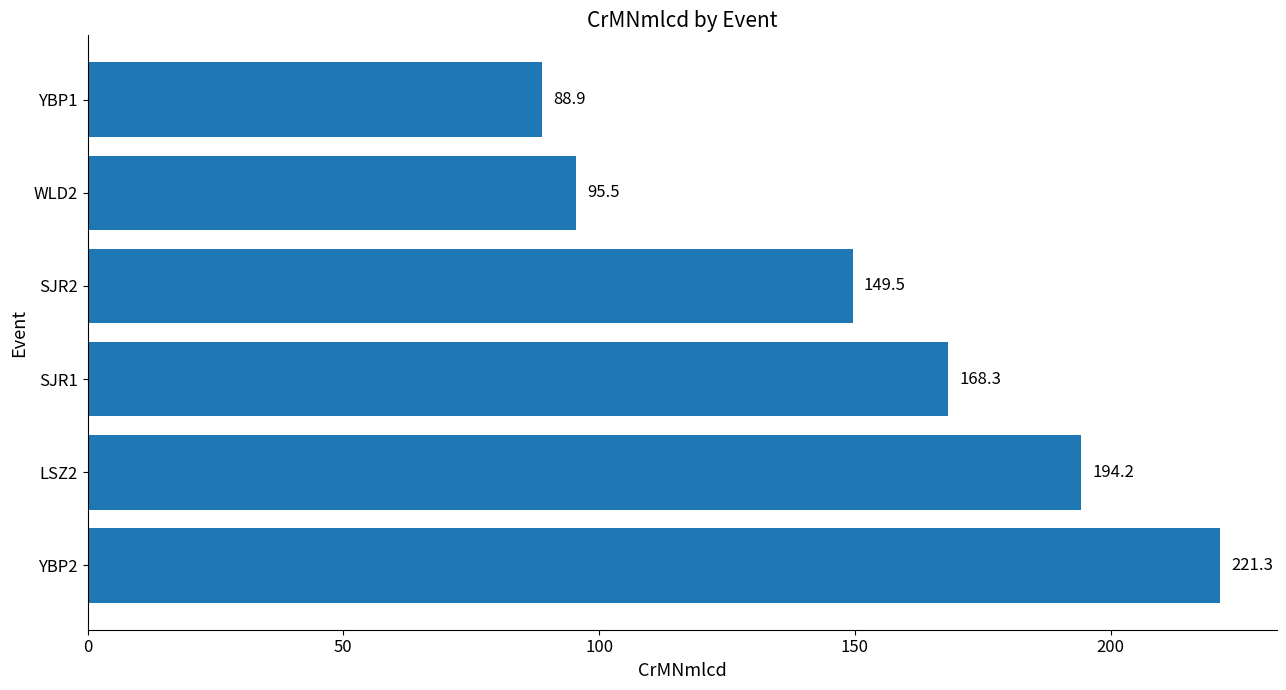

Reading bottom to top, list all the values displayed in this chart.

221.3	194.2	168.3	149.5	95.5	88.9